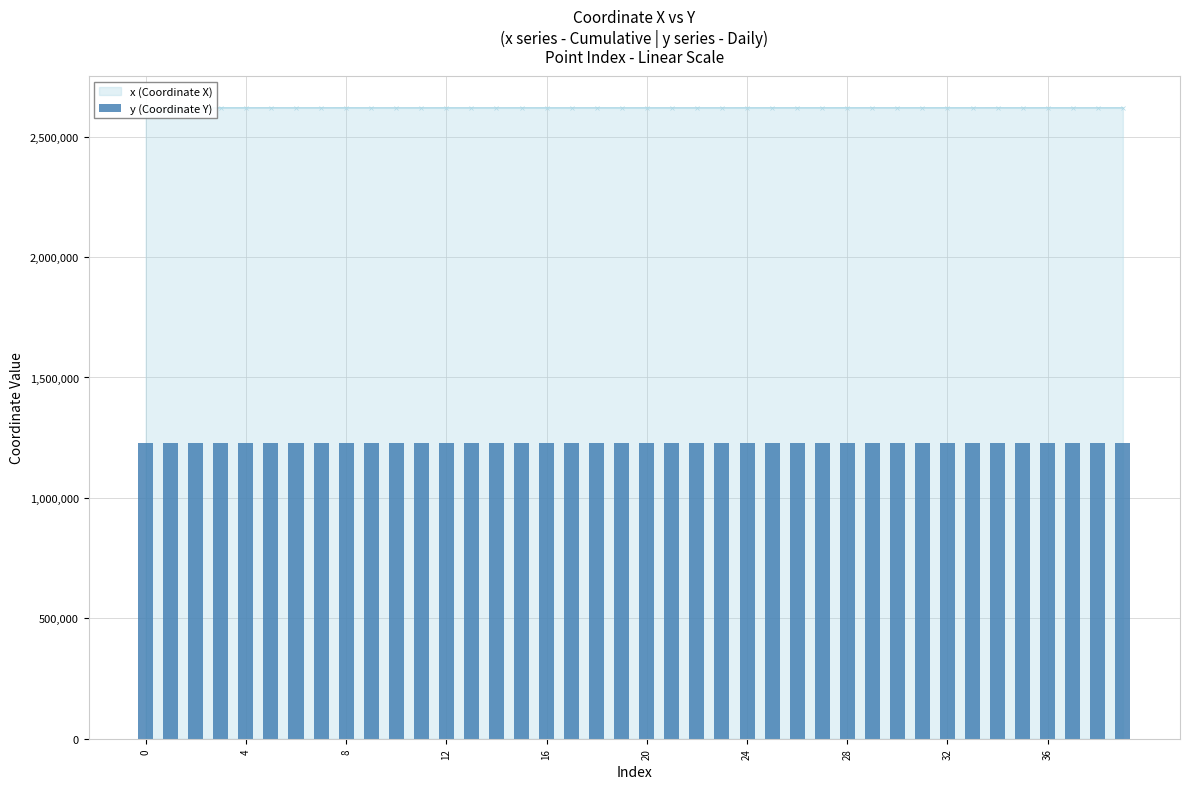

Does the chart contain stacked bars?

No